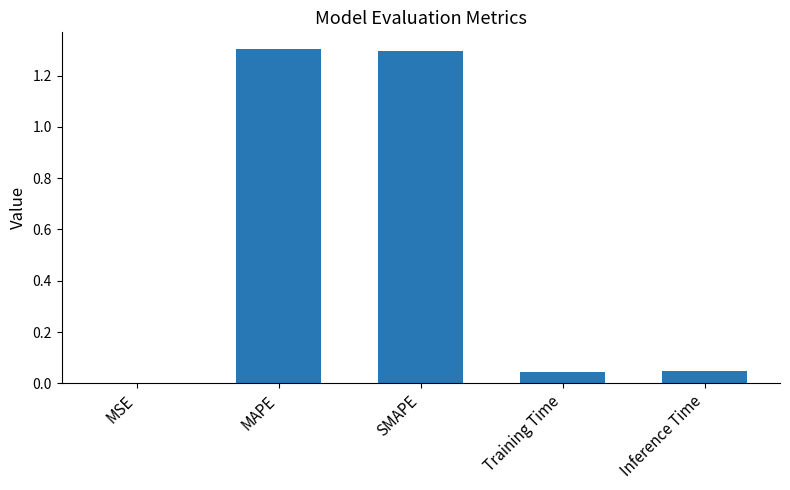

What is the greatest value displayed?

1.3